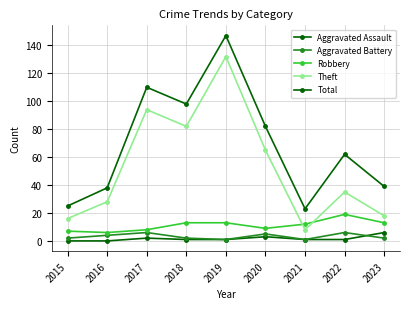

How many distinct data groups are displayed?

5